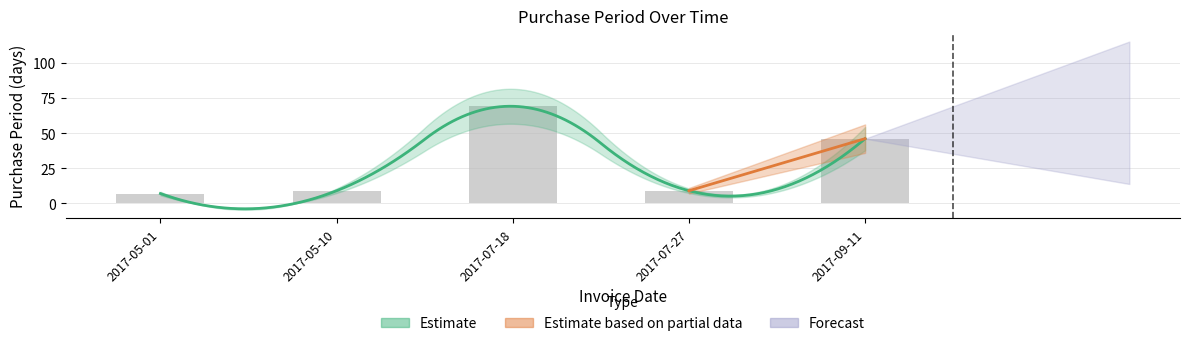

How many values are below 9?

1